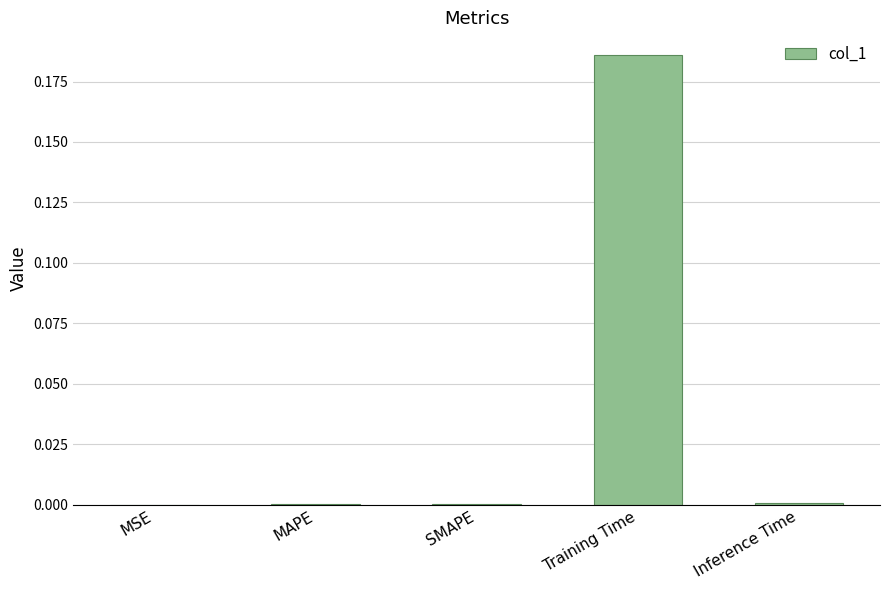

The chart shows a value of 0.0 at MSE. True or false?

True